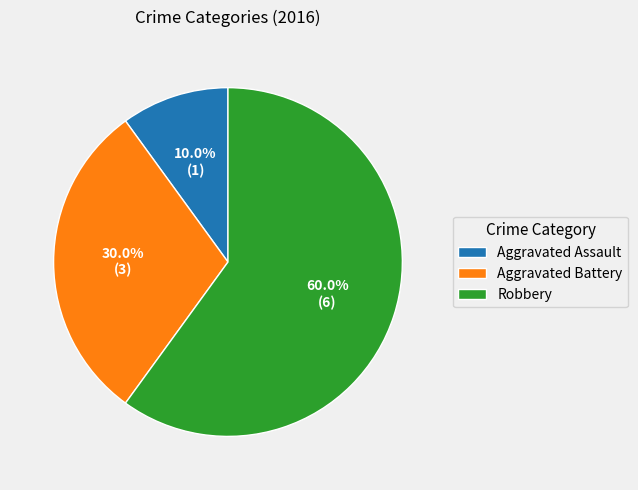

Does Aggravated Assault represent more than half of the total?

No